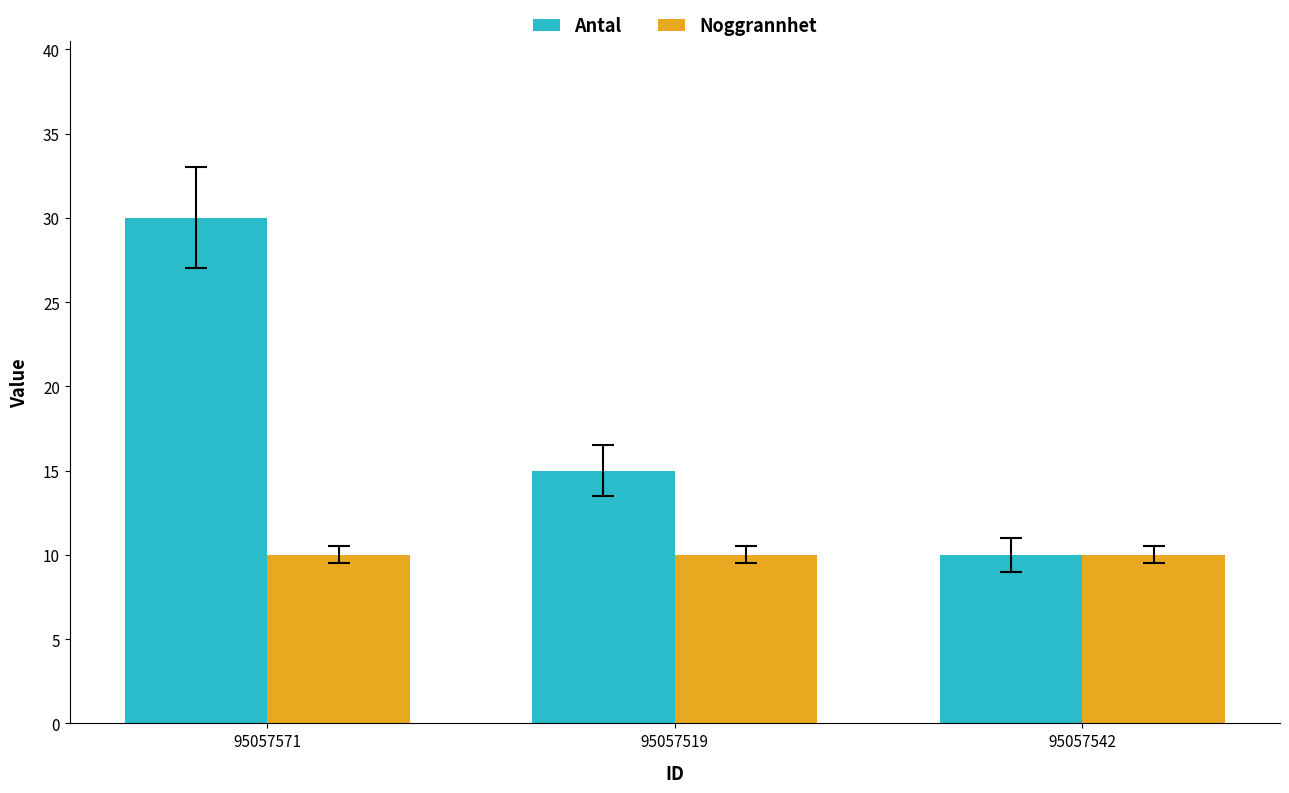

What is the label of the 1st bar from the right?

95057542